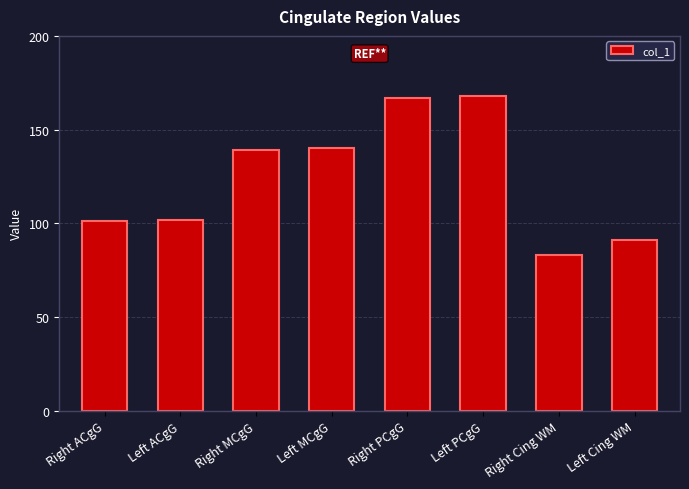

Which category has the lowest value across all series?

Right Cing WM